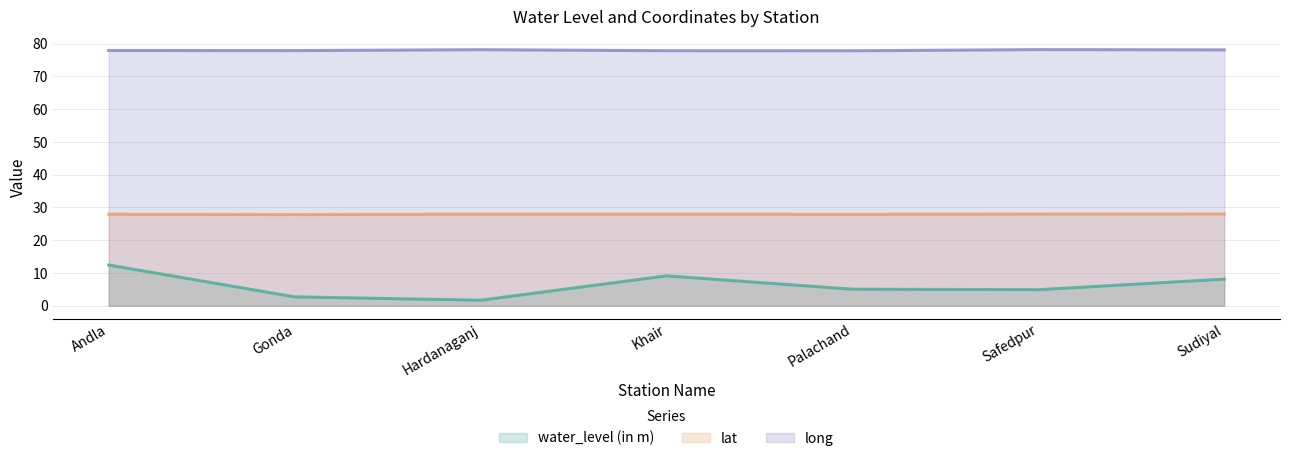

List the series in order of their peak value, highest first.

long, lat, water_level (in m)